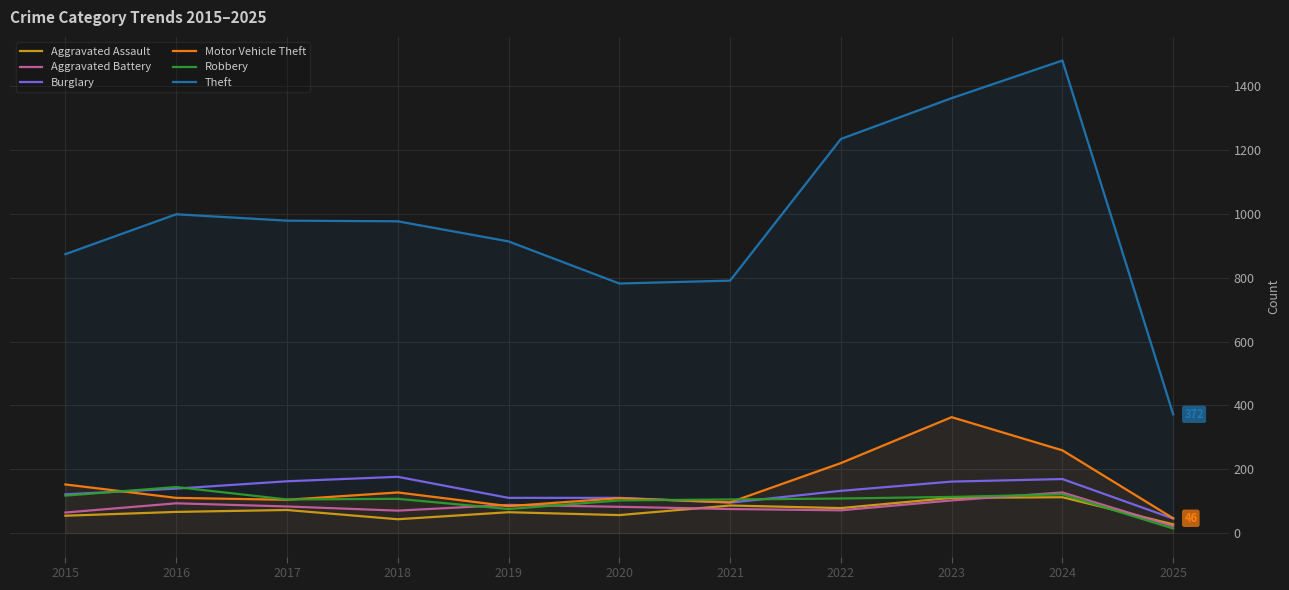

Reading right to left, list all the values displayed in this chart.

Aggravated Assault: 27	112	110	78	86	56	65	43	72	66	54
Aggravated Battery: 21	127	102	71	75	82	88	70	83	93	64
Burglary: 45	169	161	132	95	110	110	176	162	139	121
Motor Vehicle Theft: 46	259	363	219	96	109	84	127	104	110	152
Robbery: 14	121	113	108	105	102	75	107	105	144	117
Theft: 372	1481	1363	1235	791	782	914	977	979	999	874